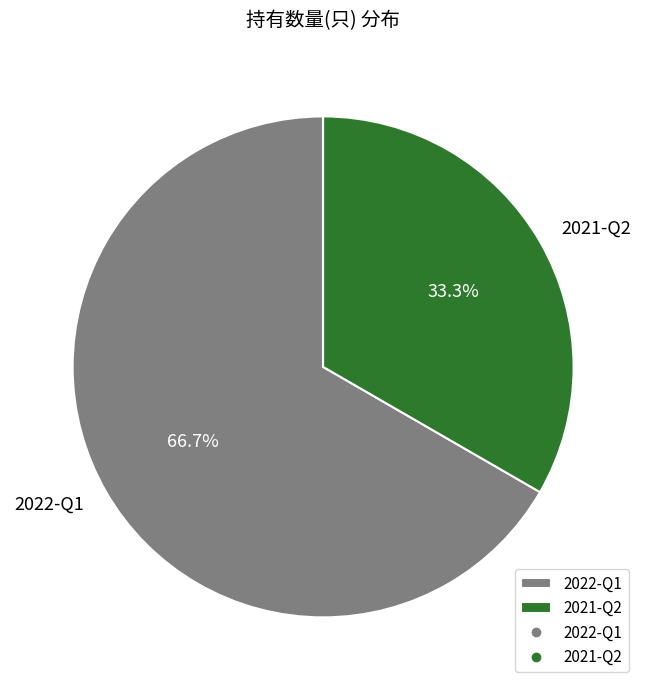

Which category has the smallest portion of the pie?

2021-Q2